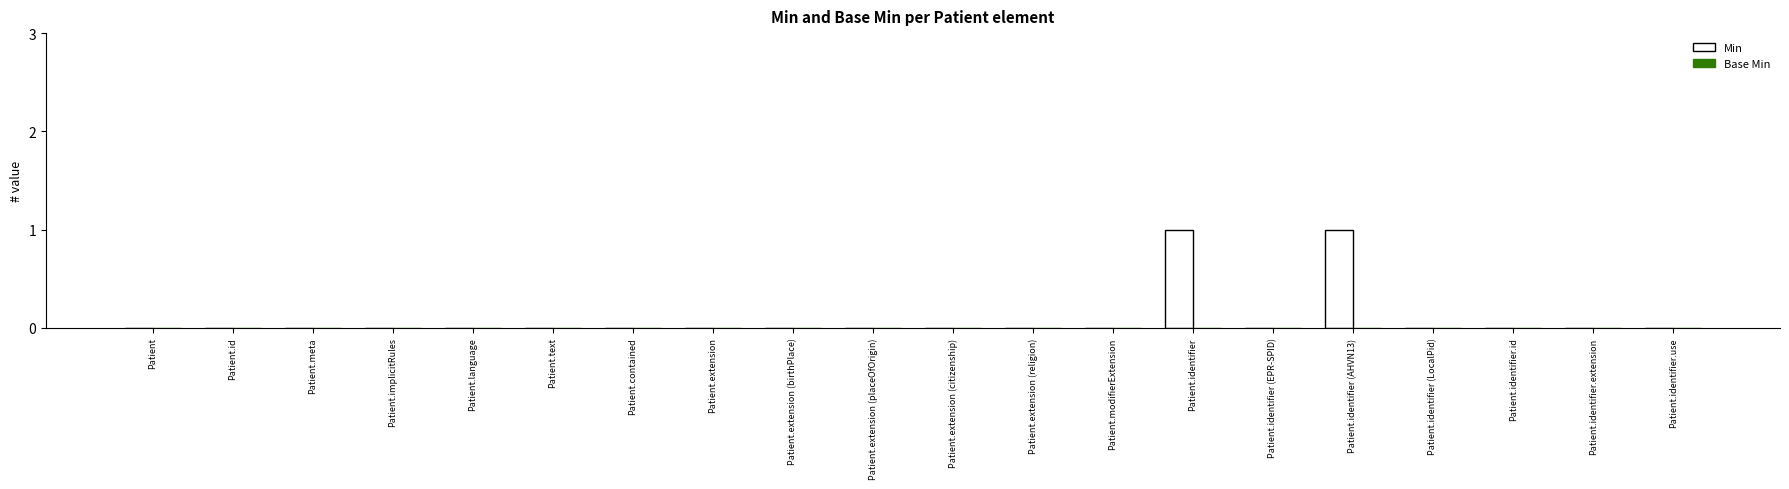

The value at Patient.identifier (LocalPid) is 0. True or false?

True